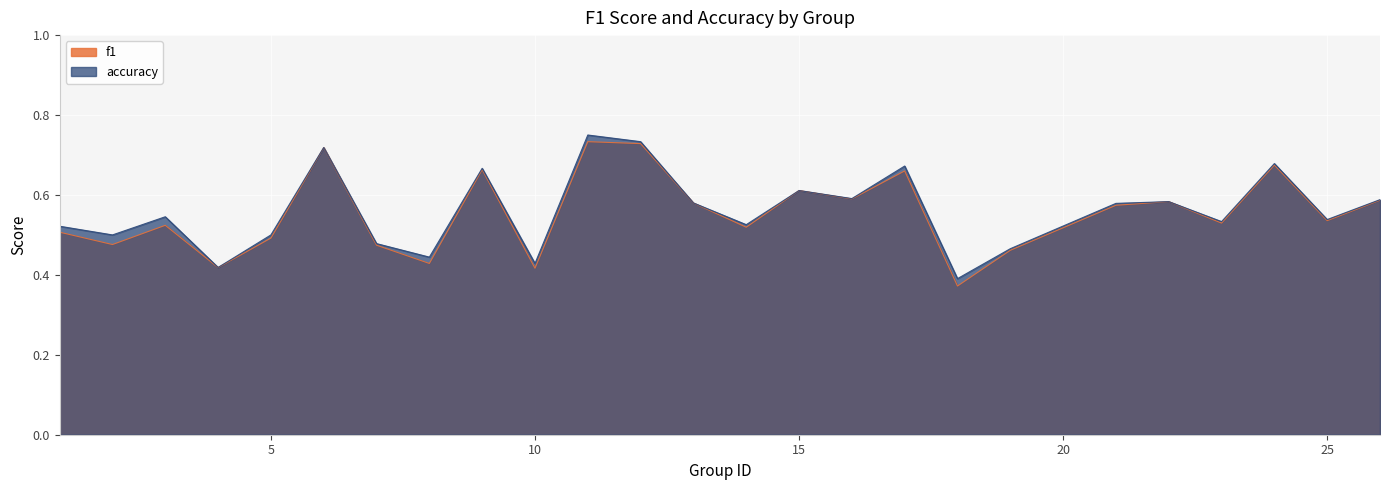

What is the value of the f1 point at the 9th from the left?

0.7